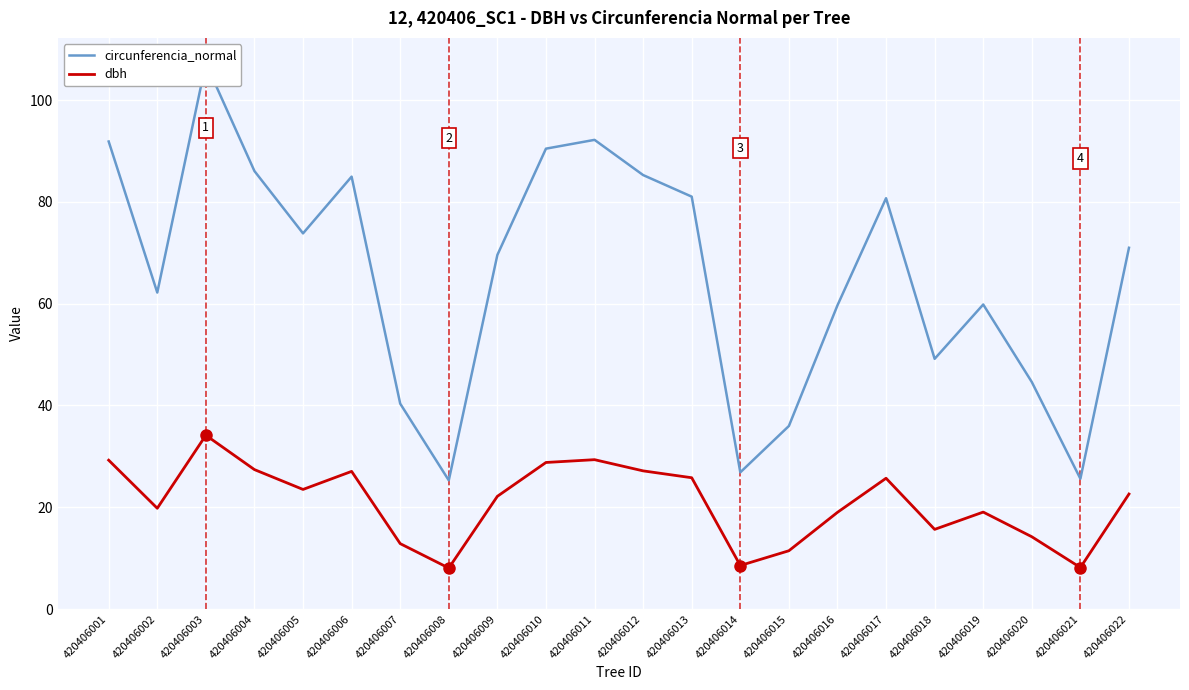

Rank the series at 420406010 from highest to lowest value.

circunferencia_normal, dbh